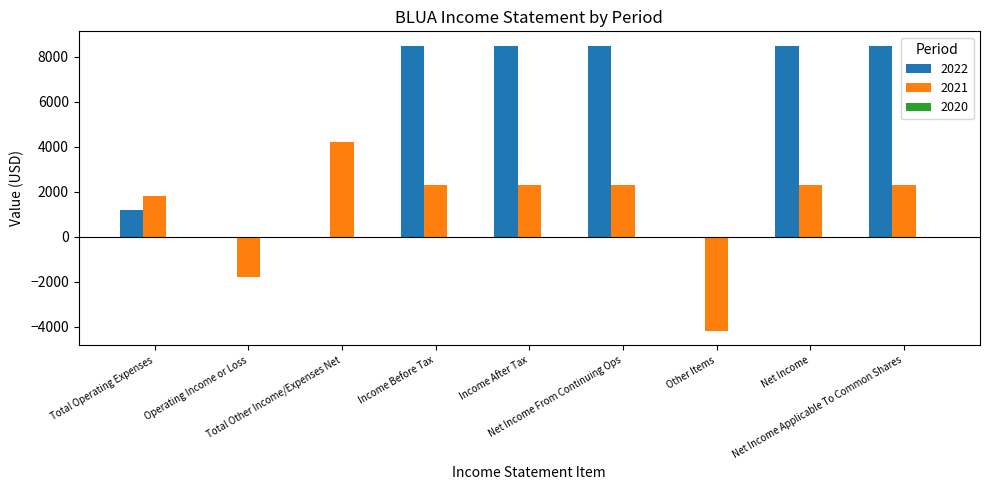

How many categories are shown in the chart?

9